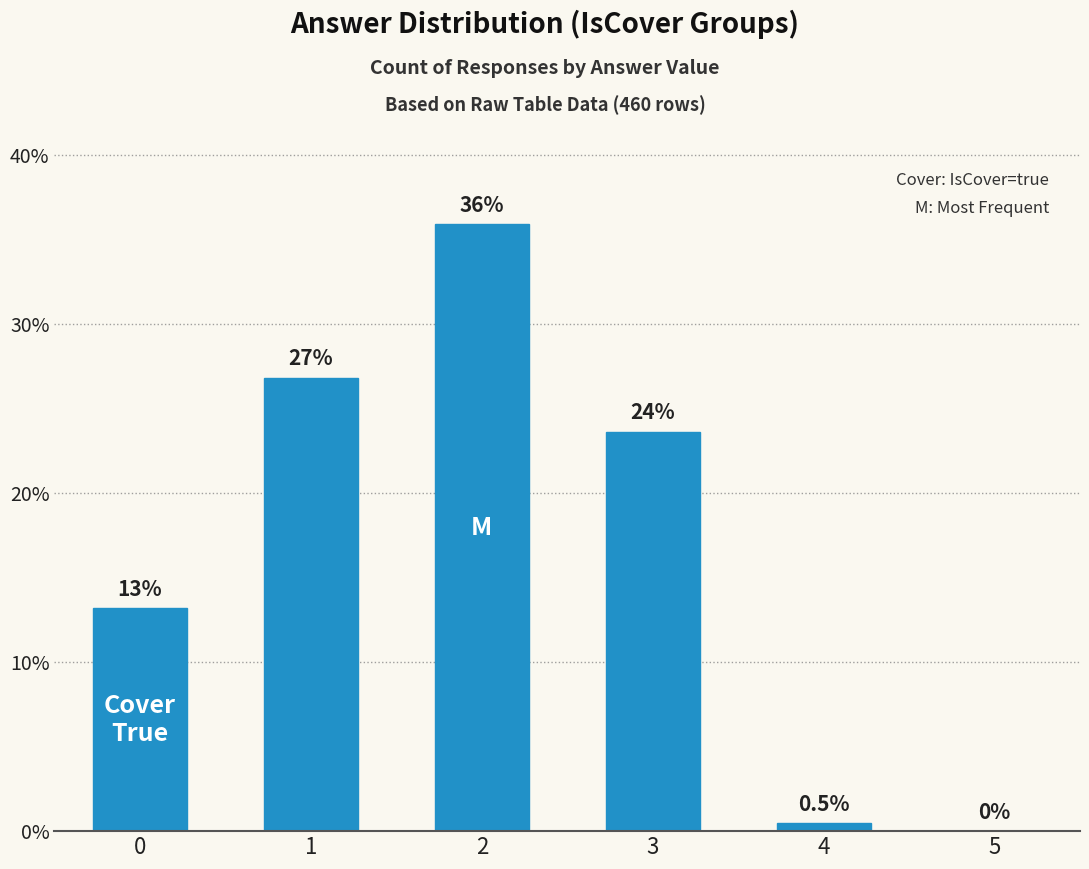

How many positive values are there?

5